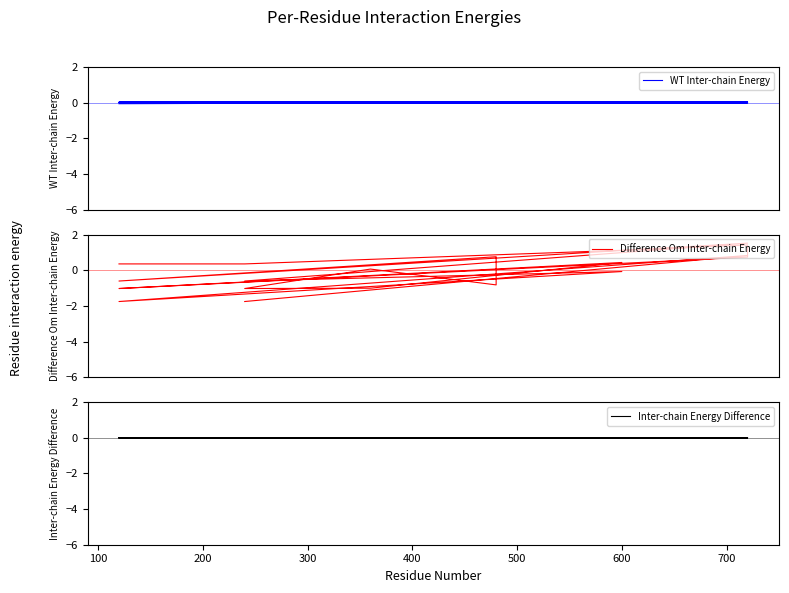

What is the label of the 7th point from the right?

600